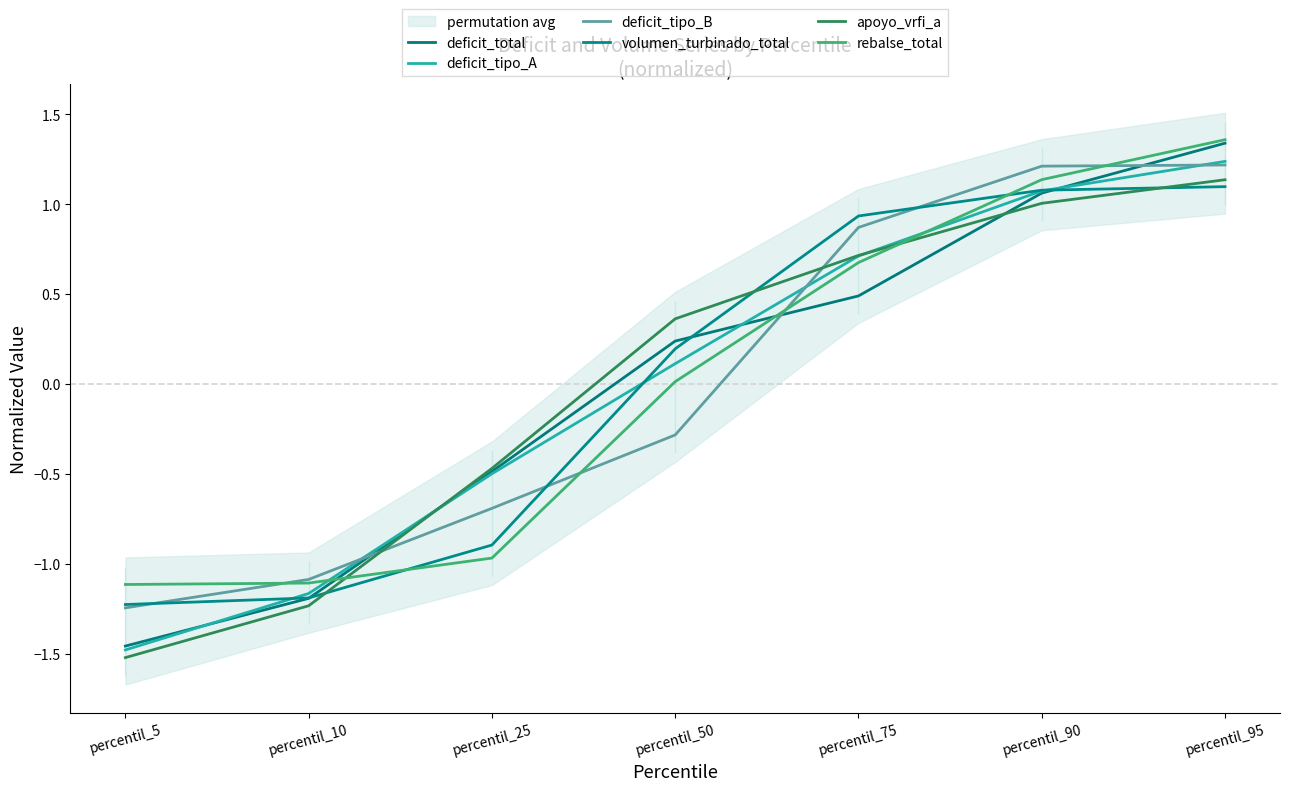

Which series has the widest spread of values?

deficit_total